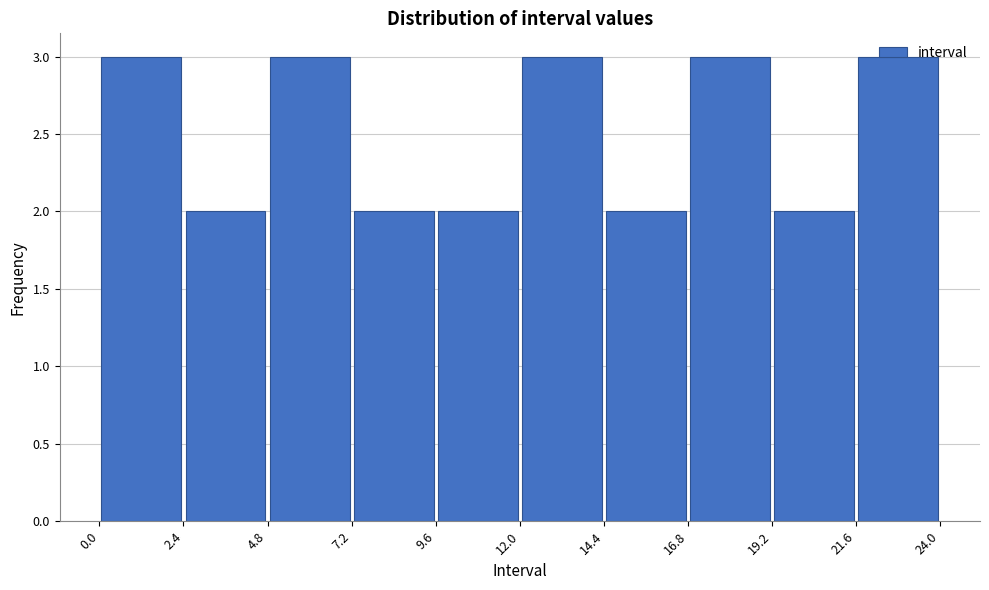

Reading left to right, transcribe this chart: for each bar, give the range it covers on the x-axis and its height. The values are not printed on the chart, so give them approximately, as read against the axis.

0.0 to 2.4: 3
2.4 to 4.8: 2
4.8 to 7.2: 3
7.2 to 9.6: 2
9.6 to 12.0: 2
12.0 to 14.4: 3
14.4 to 16.8: 2
16.8 to 19.2: 3
19.2 to 21.6: 2
21.6 to 24.0: 3